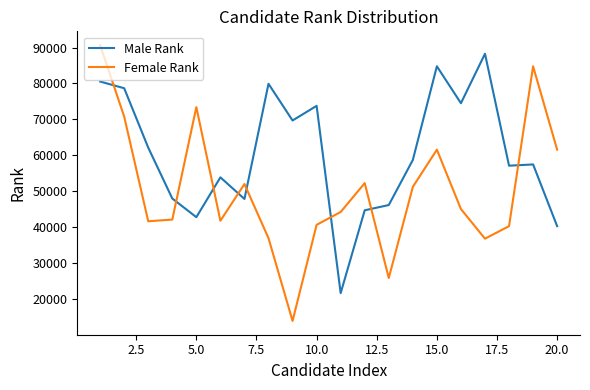

After their last crossing, which series has the higher values: Male Rank or Female Rank?

Female Rank